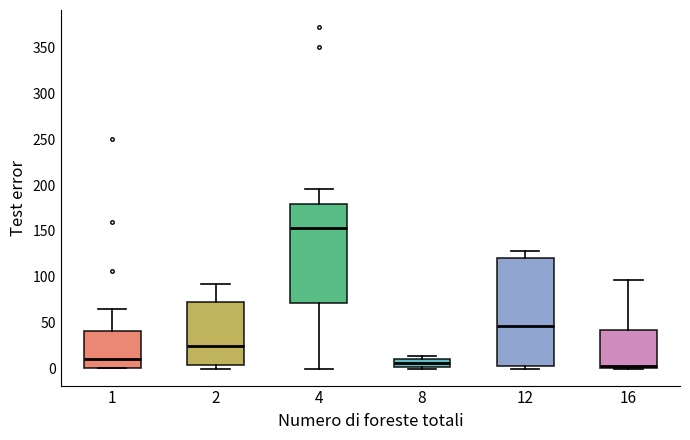

Where does the upper whisker of the box at x = 4 end on the y-axis? The values are not printed on the chart, so give them approximately, as read against the axis.

195